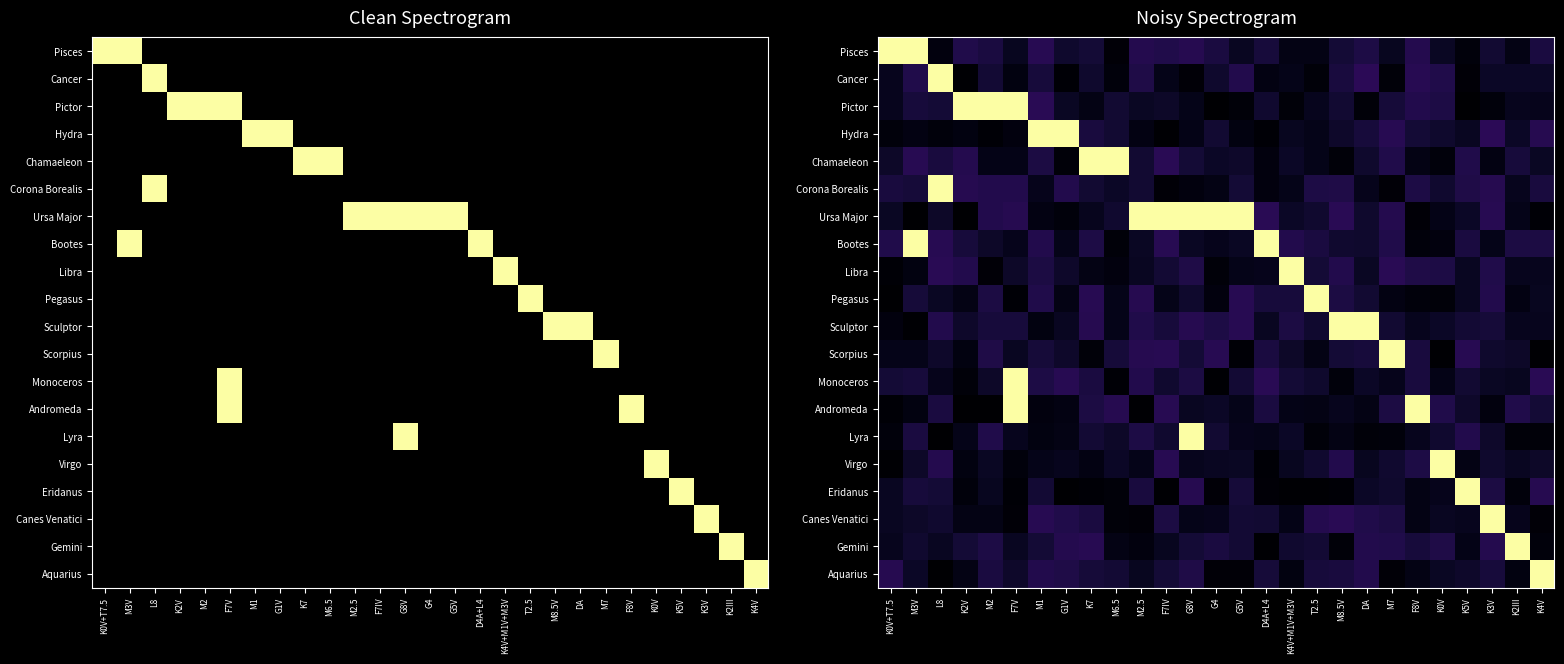

At which category is the sum across all series the highest?

F7V